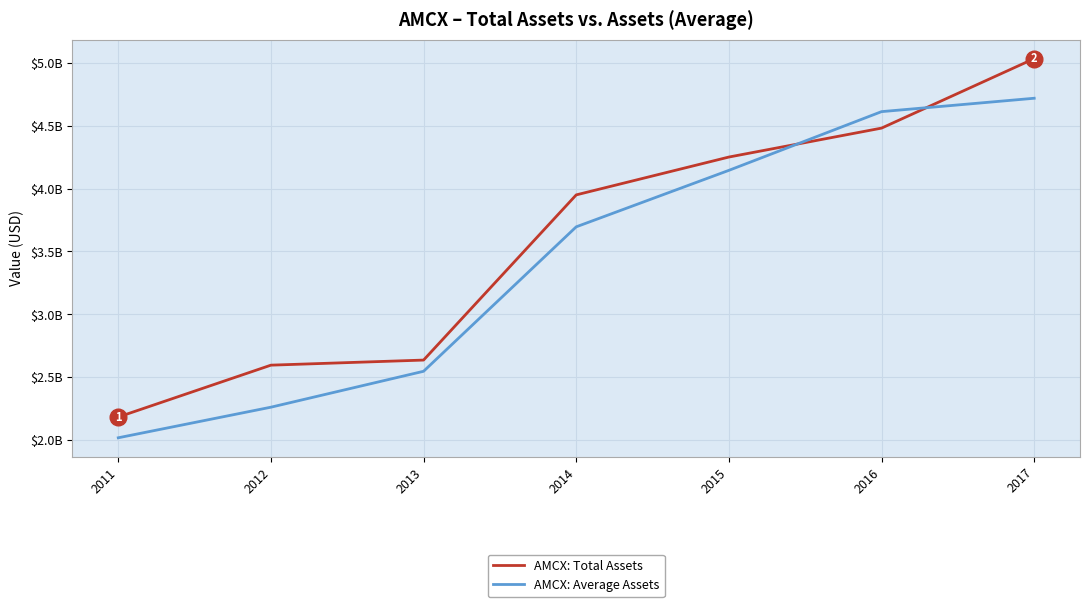

True or false: AMCX: Average Assets and AMCX: Total Assets cross at least once.

True